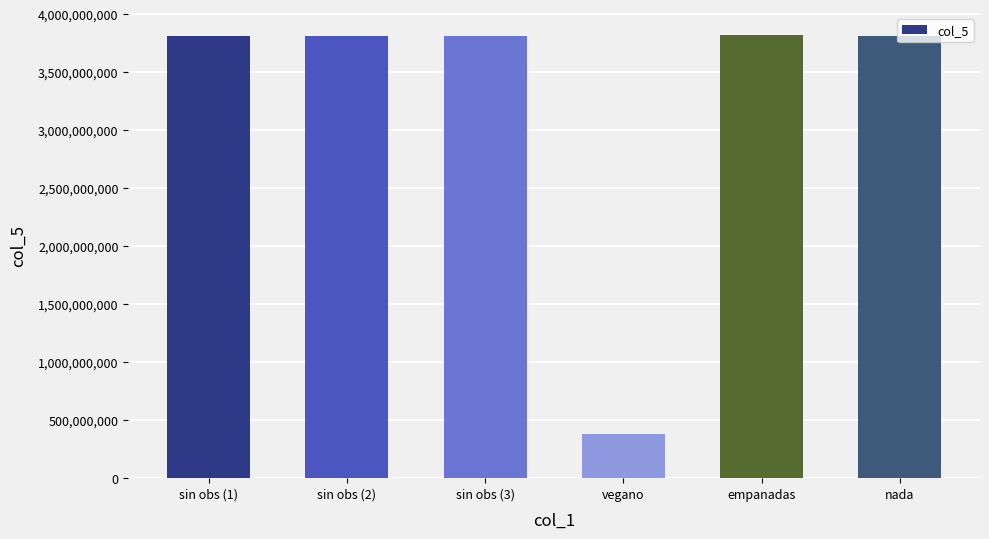

What position from the right is sin obs (1)?

6